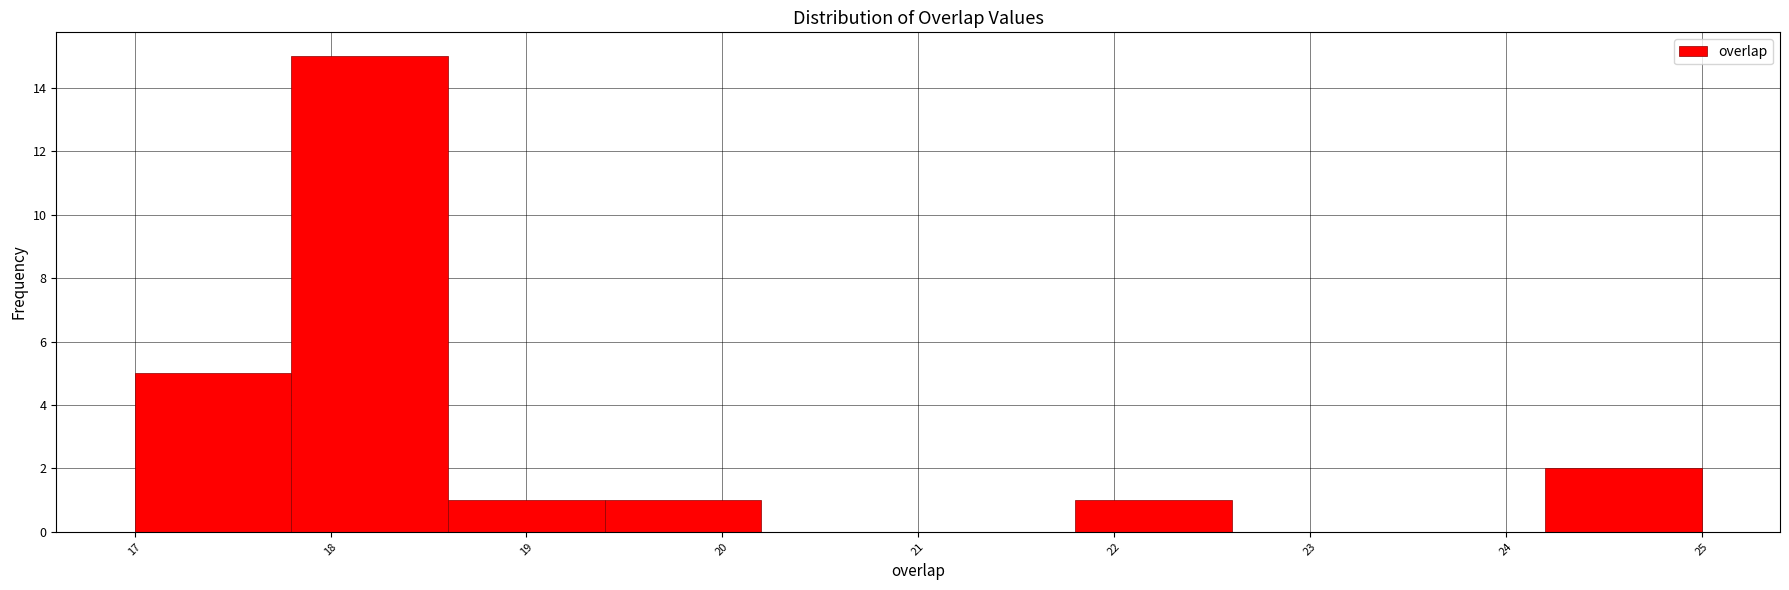

Reading left to right, transcribe this chart: for each bar, give the range it covers on the x-axis and its height. The values are not printed on the chart, so give them approximately, as read against the axis.

17.0 to 17.8: 5
17.8 to 18.6: 15
18.6 to 19.4: 1
19.4 to 20.2: 1
20.2 to 21.0: 0
21.0 to 21.8: 0
21.8 to 22.6: 1
22.6 to 23.4: 0
23.4 to 24.2: 0
24.2 to 25.0: 2